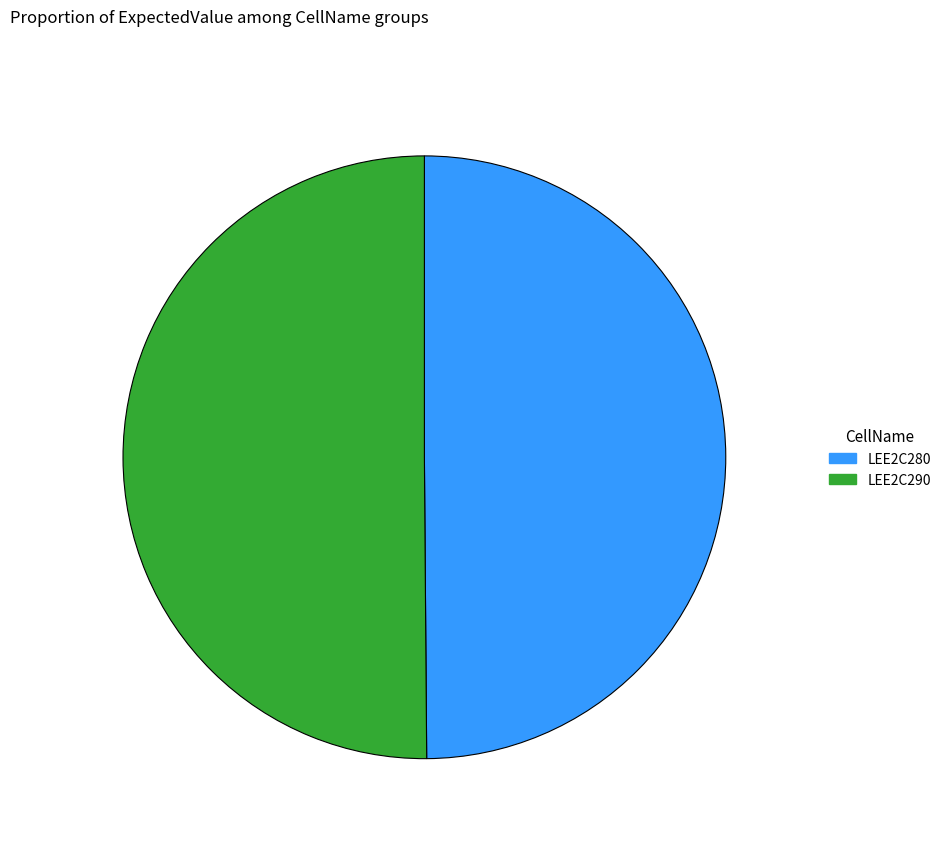

Approximately how many times larger is the value at LEE2C280 compared to LEE2C290?

1.0